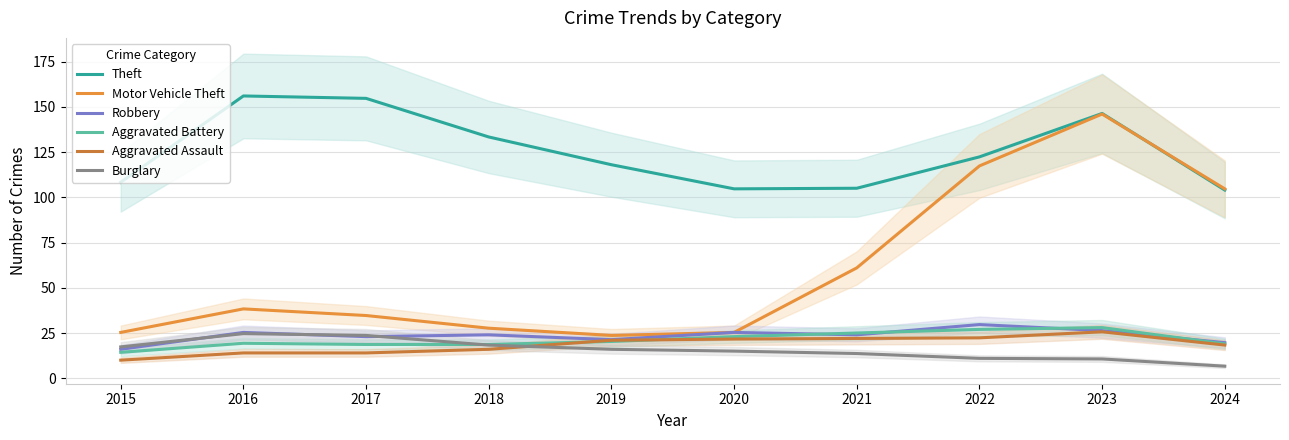

Reading right to left, list all the values displayed in this chart.

Theft: 104.0	146.3	122.3	105.0	104.7	118.0	133.3	154.7	156.0	108.3
Motor Vehicle Theft: 104.7	146.0	117.3	61.0	25.3	23.7	27.7	34.7	38.3	25.3
Robbery: 19.7	26.3	29.7	24.0	25.3	21.3	24.0	23.0	25.3	16.0
Aggravated Battery: 19.0	28.0	27.0	25.0	23.0	20.3	18.7	18.7	19.3	14.3
Aggravated Assault: 18.3	25.7	22.3	22.0	21.7	21.0	16.0	14.0	14.0	10.0
Burglary: 6.7	10.7	11.0	13.7	15.0	16.0	18.3	23.7	24.7	17.3